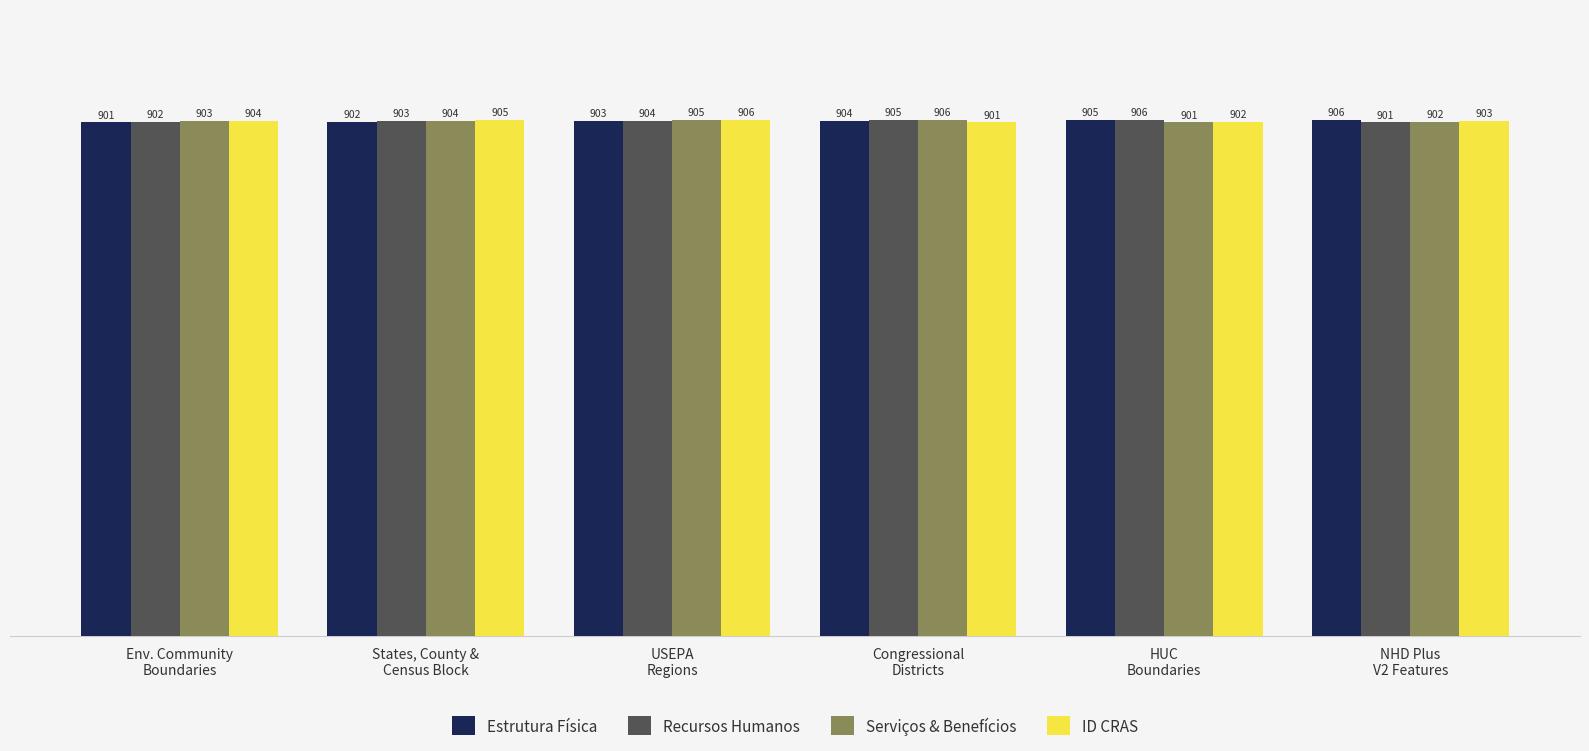

How many ID CRAS values are between 902 and 905?

4